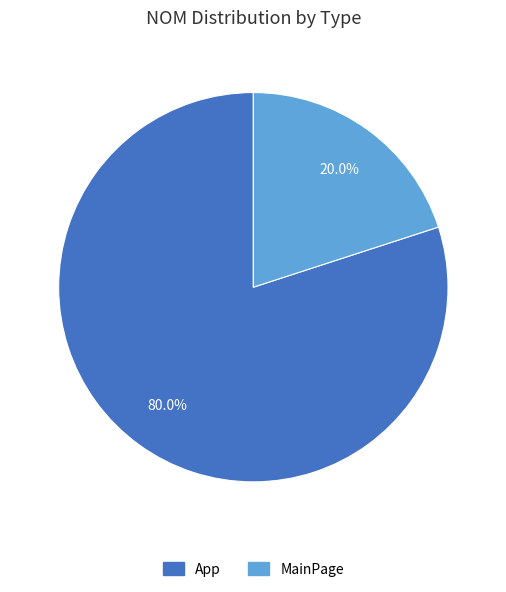

Which category has the biggest portion of the pie?

App